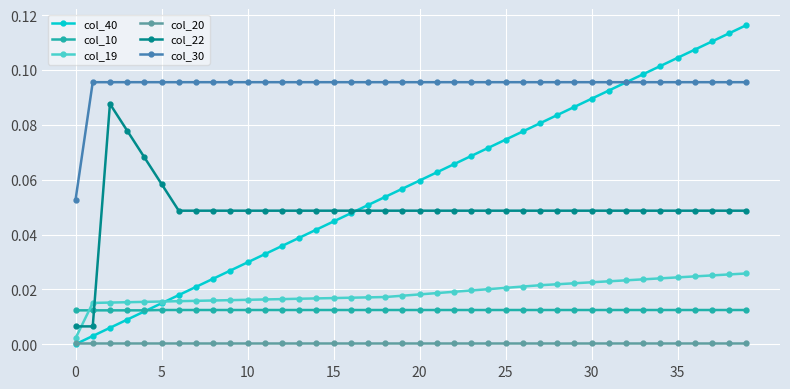

True or false: col_22 and col_10 intersect in this chart.

True